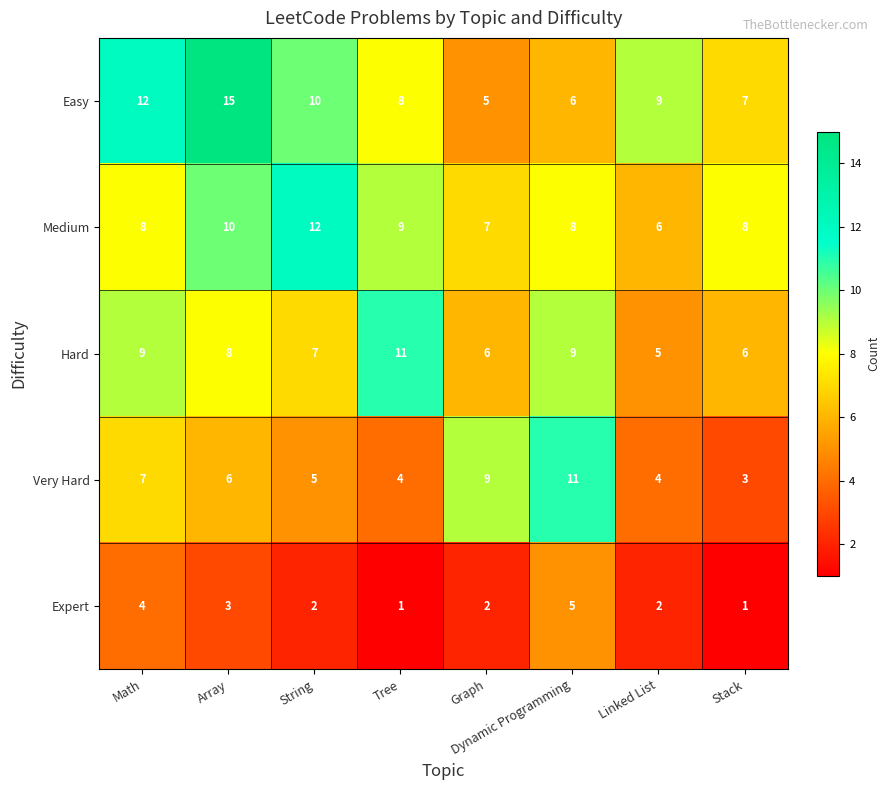

The value of Very Hard at Stack is 5. True or false?

False